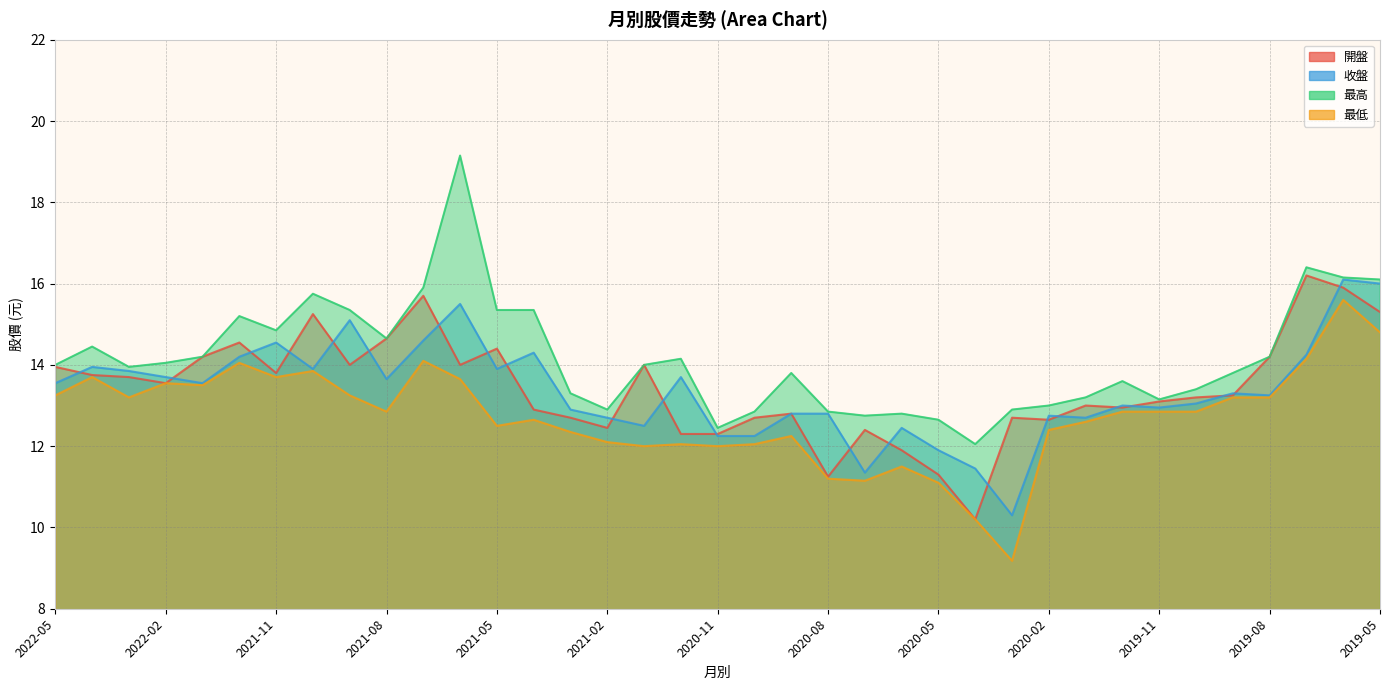

Reading left to right, what are all the values shown in this chart?

開盤: 2022-05=13.9	2022-04=13.8	2022-03=13.7	2022-02=13.6	2022-01=14.2	2021-12=14.6	2021-11=13.8	2021-10=15.2	2021-09=14.0	2021-08=14.7	2021-07=15.7	2021-06=14.0	2021-05=14.4	2021-04=12.9	2021-03=12.7	2021-02=12.4	2021-01=14.0	2020-12=12.3	2020-11=12.3	2020-10=12.7	2020-09=12.8	2020-08=11.2	2020-07=12.4	2020-06=11.9	2020-05=11.3	2020-04=10.2	2020-03=12.7	2020-02=12.7	2020-01=13.0	2019-12=12.9	2019-11=13.1	2019-10=13.2	2019-09=13.2	2019-08=14.2	2019-07=16.2	2019-06=15.9	2019-05=15.3
收盤: 2022-05=13.6	2022-04=13.9	2022-03=13.8	2022-02=13.7	2022-01=13.6	2021-12=14.2	2021-11=14.6	2021-10=13.9	2021-09=15.1	2021-08=13.7	2021-07=14.6	2021-06=15.5	2021-05=13.9	2021-04=14.3	2021-03=12.9	2021-02=12.7	2021-01=12.5	2020-12=13.7	2020-11=12.2	2020-10=12.2	2020-09=12.8	2020-08=12.8	2020-07=11.3	2020-06=12.4	2020-05=11.9	2020-04=11.4	2020-03=10.3	2020-02=12.8	2020-01=12.7	2019-12=13.0	2019-11=12.9	2019-10=13.1	2019-09=13.3	2019-08=13.2	2019-07=14.2	2019-06=16.1	2019-05=16.0
最高: 2022-05=14.0	2022-04=14.4	2022-03=13.9	2022-02=14.1	2022-01=14.2	2021-12=15.2	2021-11=14.8	2021-10=15.8	2021-09=15.3	2021-08=14.7	2021-07=15.9	2021-06=19.1	2021-05=15.3	2021-04=15.3	2021-03=13.3	2021-02=12.9	2021-01=14.0	2020-12=14.2	2020-11=12.4	2020-10=12.8	2020-09=13.8	2020-08=12.8	2020-07=12.8	2020-06=12.8	2020-05=12.7	2020-04=12.1	2020-03=12.9	2020-02=13.0	2020-01=13.2	2019-12=13.6	2019-11=13.2	2019-10=13.4	2019-09=13.8	2019-08=14.2	2019-07=16.4	2019-06=16.1	2019-05=16.1
最低: 2022-05=13.2	2022-04=13.7	2022-03=13.2	2022-02=13.6	2022-01=13.5	2021-12=14.1	2021-11=13.7	2021-10=13.8	2021-09=13.2	2021-08=12.8	2021-07=14.1	2021-06=13.7	2021-05=12.5	2021-04=12.7	2021-03=12.3	2021-02=12.1	2021-01=12.0	2020-12=12.1	2020-11=12.0	2020-10=12.1	2020-09=12.2	2020-08=11.2	2020-07=11.2	2020-06=11.5	2020-05=11.1	2020-04=10.2	2020-03=9.2	2020-02=12.4	2020-01=12.6	2019-12=12.8	2019-11=12.8	2019-10=12.8	2019-09=13.2	2019-08=13.2	2019-07=14.2	2019-06=15.6	2019-05=14.8